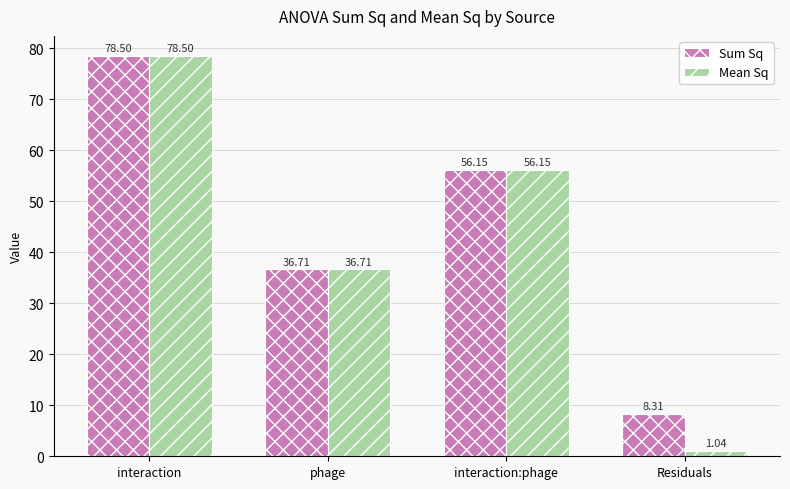

Are the bars horizontal?

No